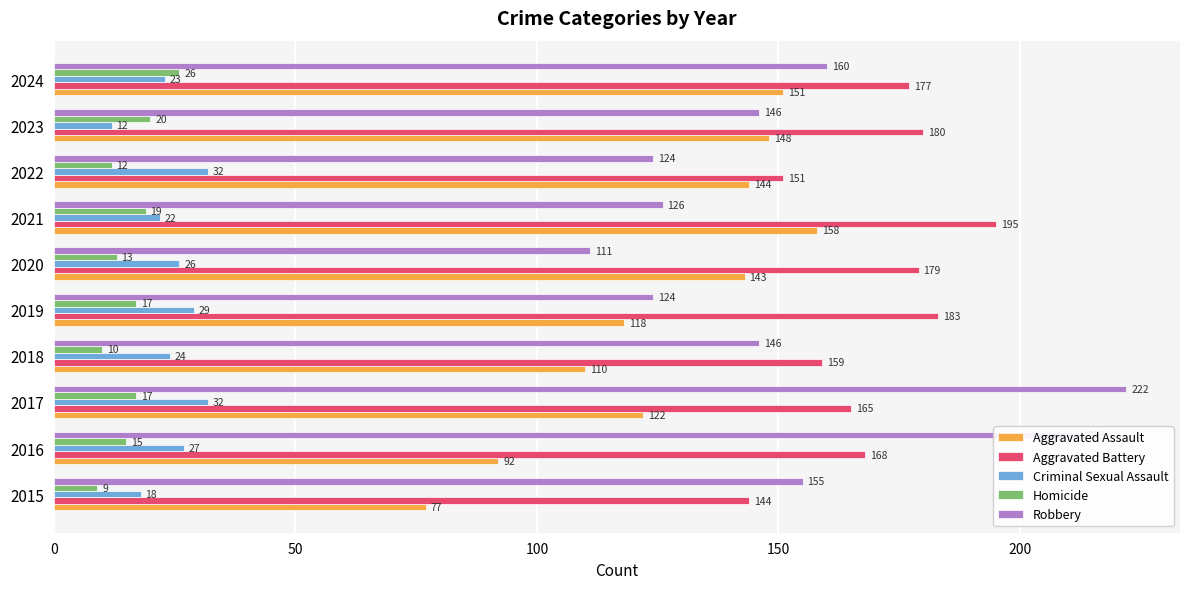

At which category is the sum across all series the highest?

2017